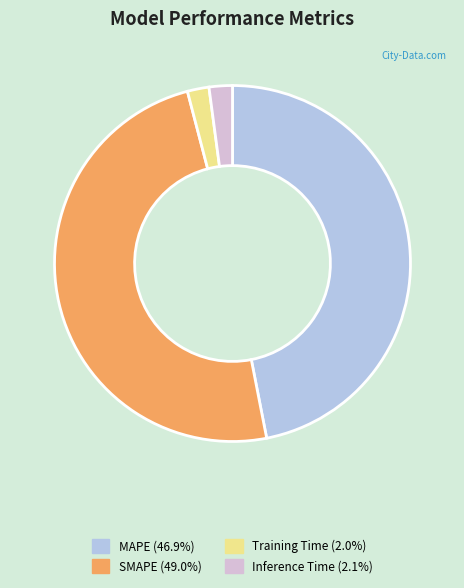

Which slice is the largest?

SMAPE